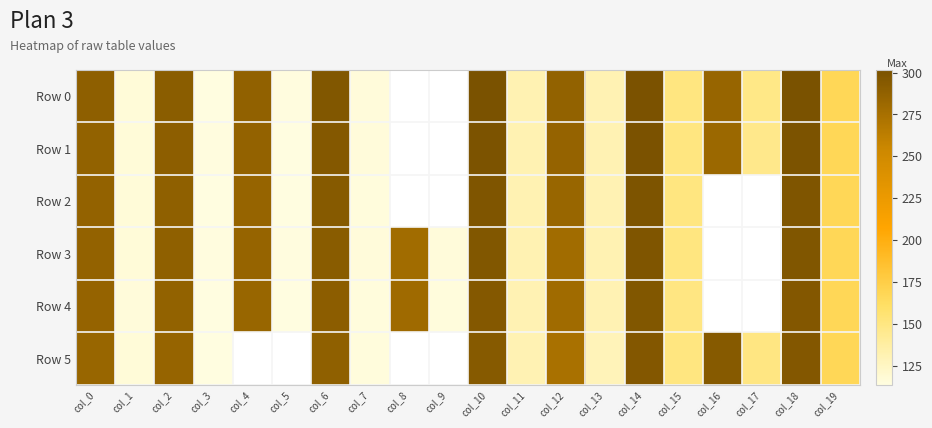

What is the difference between the maximum and second lowest values in the Row 3 series?

182.8